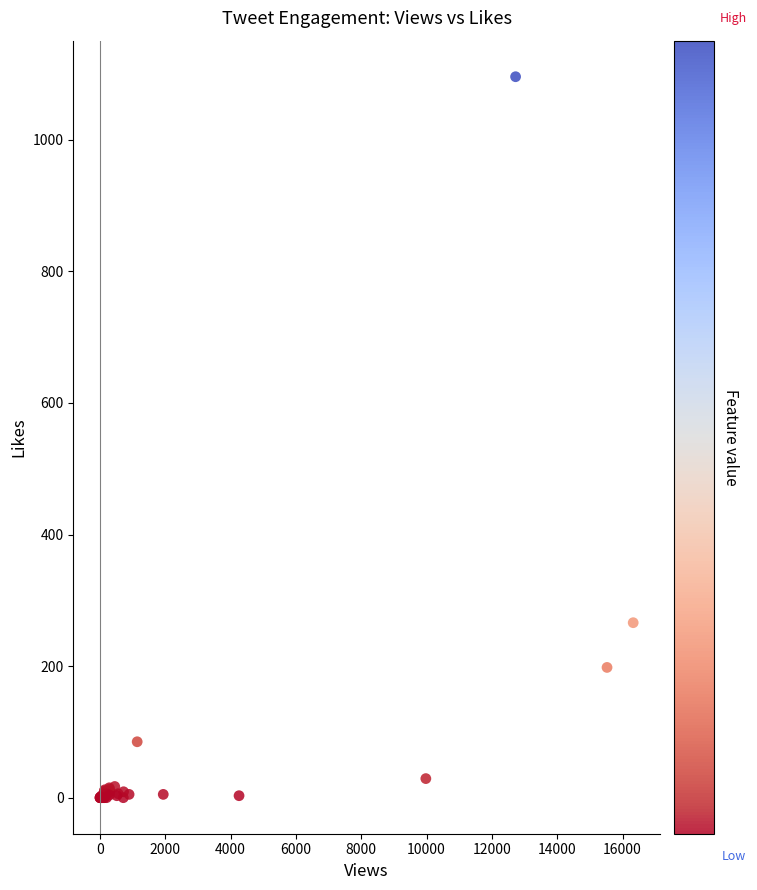

What Y value in the scatter plot is closest to 548?

266